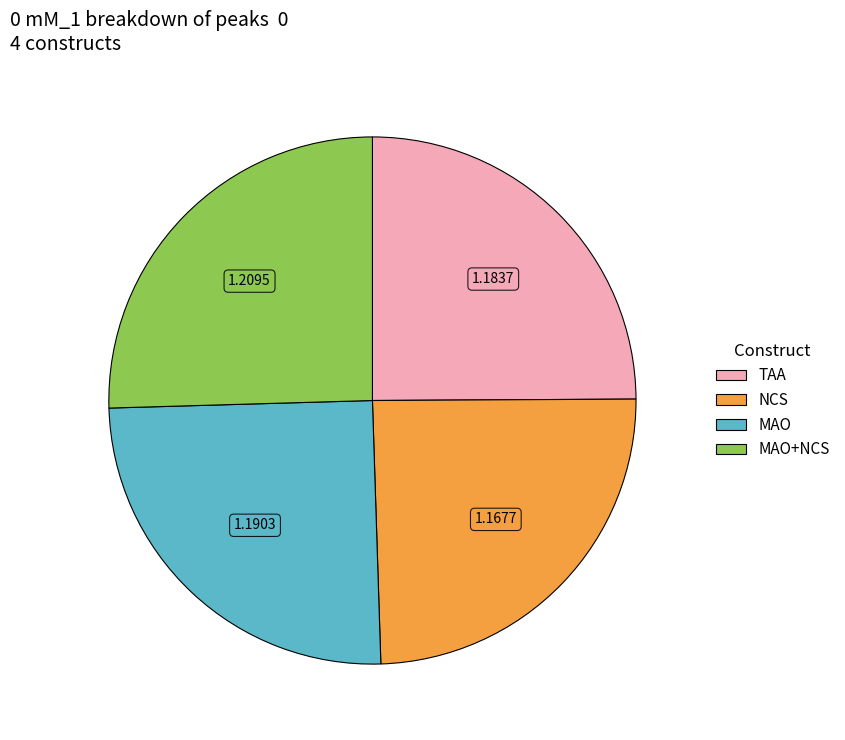

Does any single category account for the majority?

No